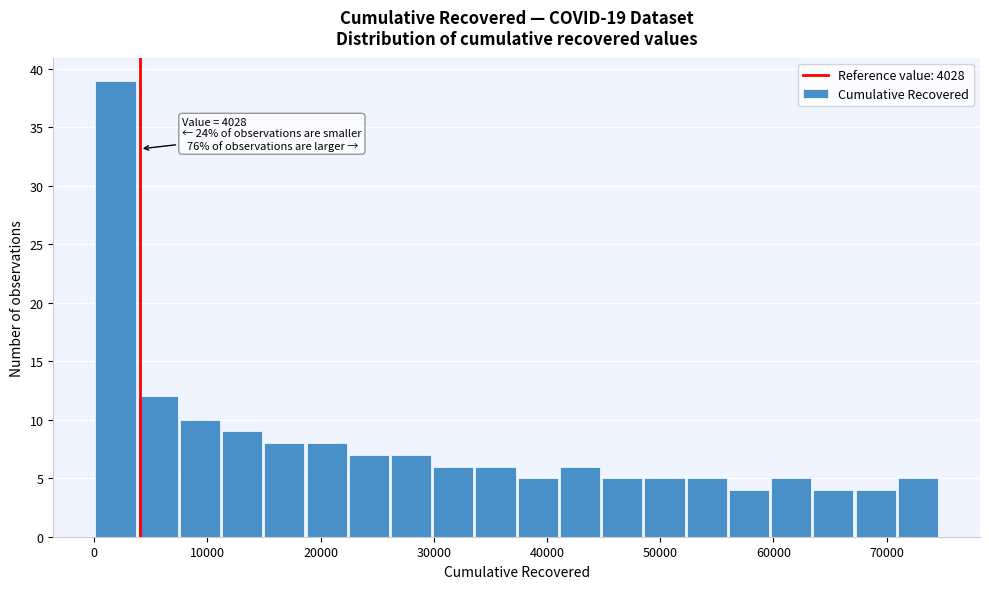

Read against the x-axis, roughly where is the centre of the tallest bar?

2000